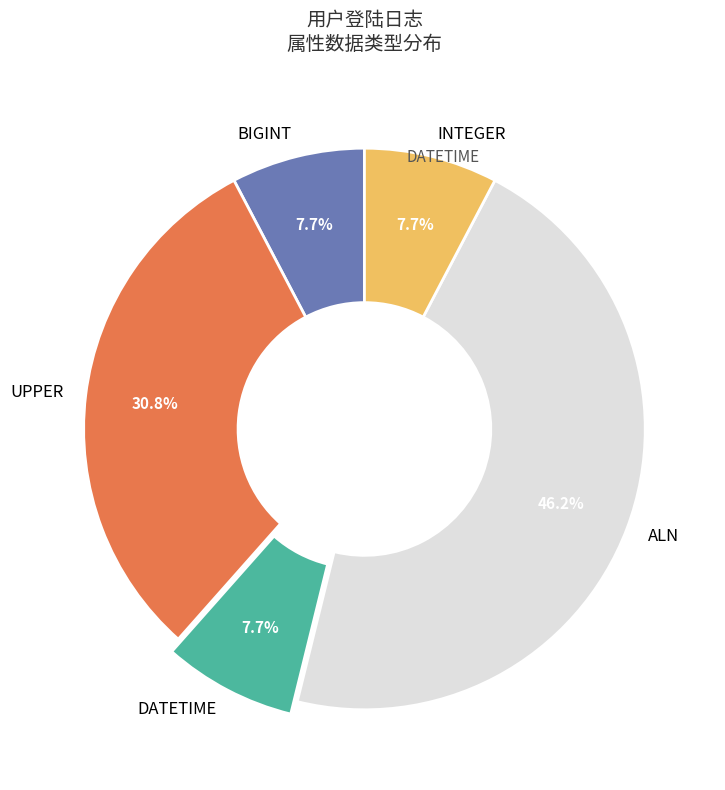

Is DATETIME the majority of the pie?

No